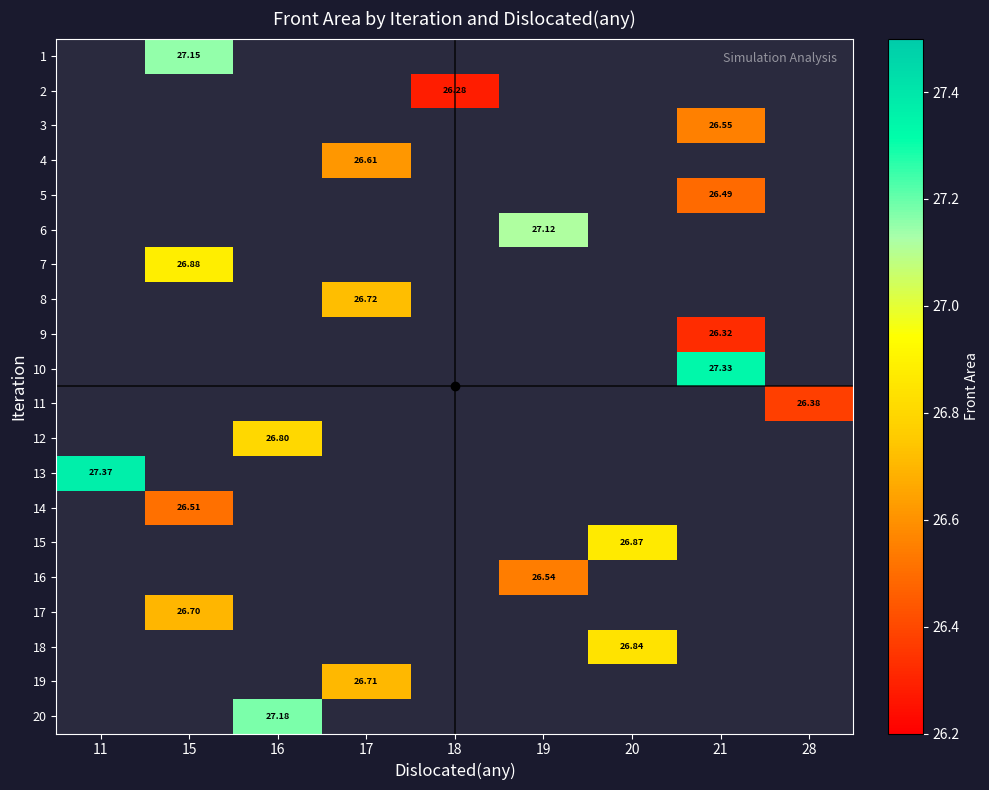

How many series are shown in this chart?

20